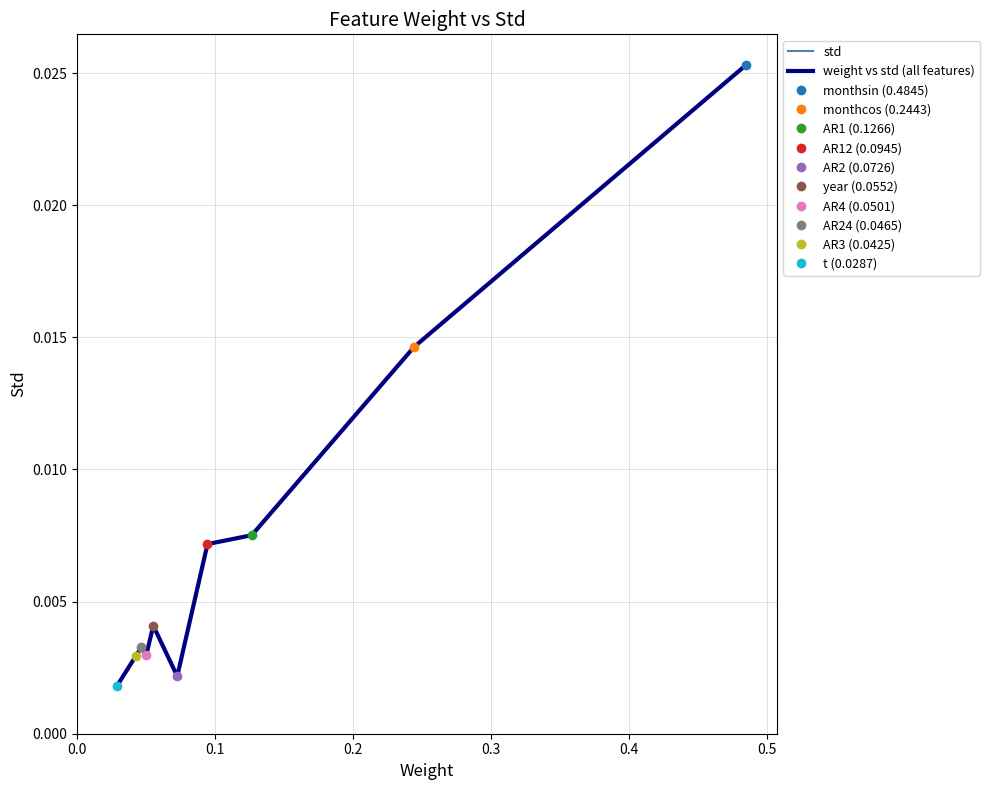

Which series changed the most between 0.5 and 9?

std